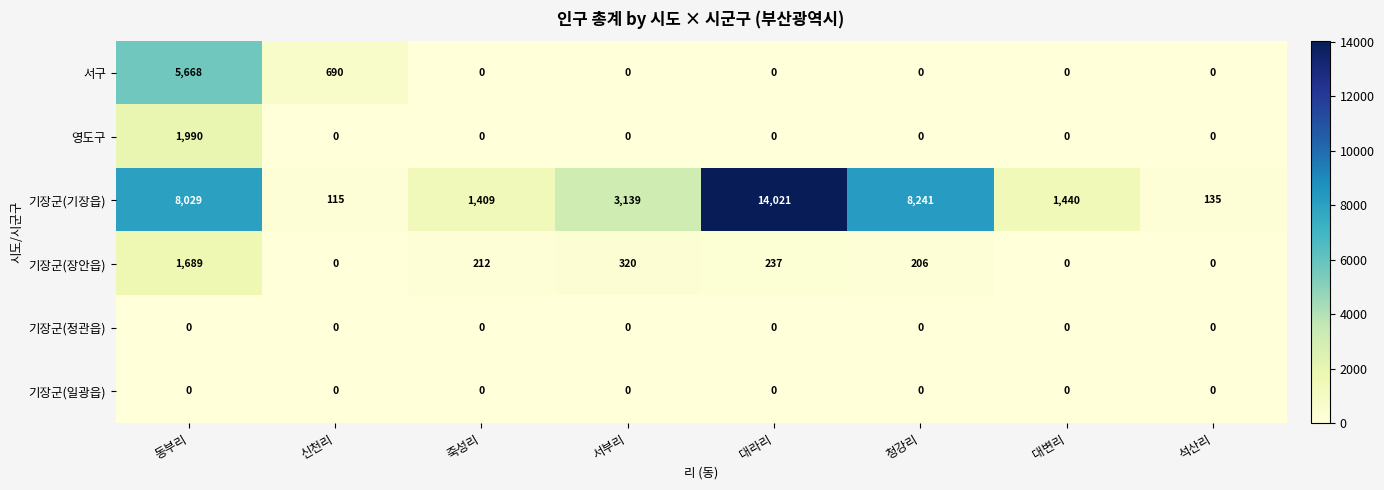

Which series changed the most between 동부리 and 서부리?

서구